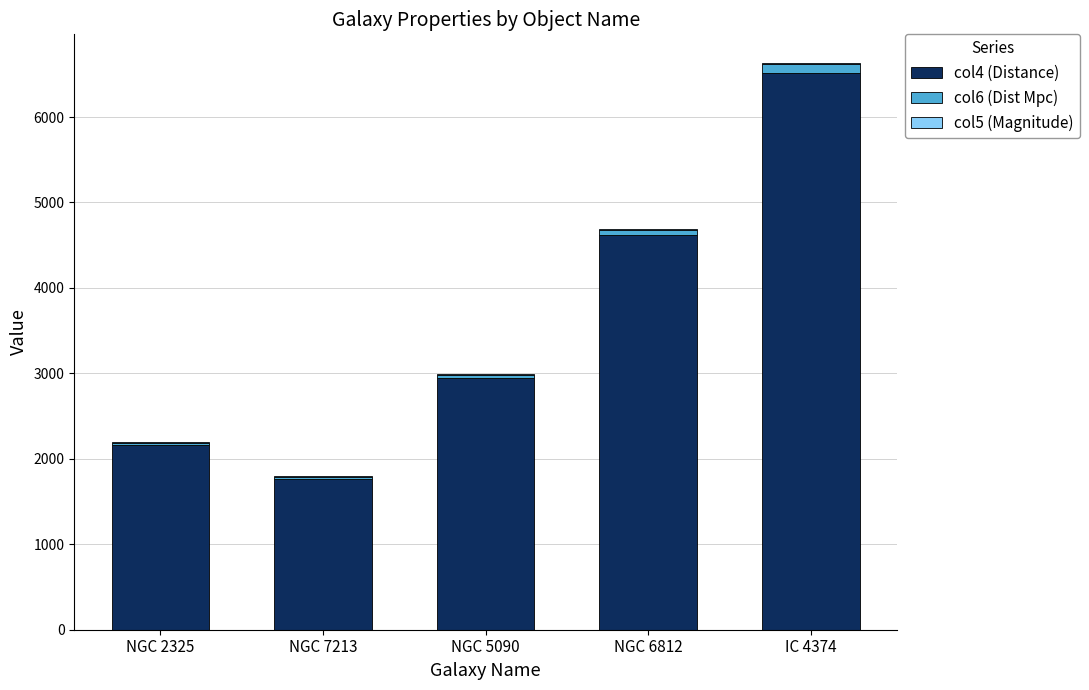

What is the sum of all col4 (Distance) values?

18002.0